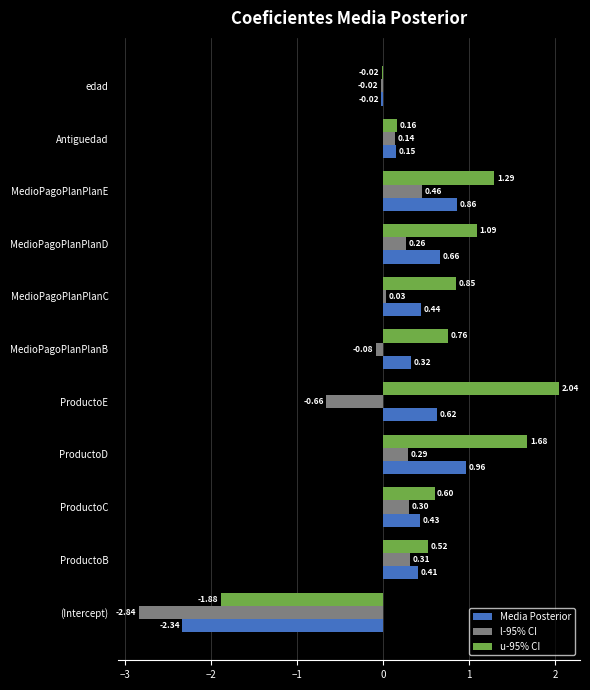

Which category has the lowest value in the l-95% CI series?

(Intercept)